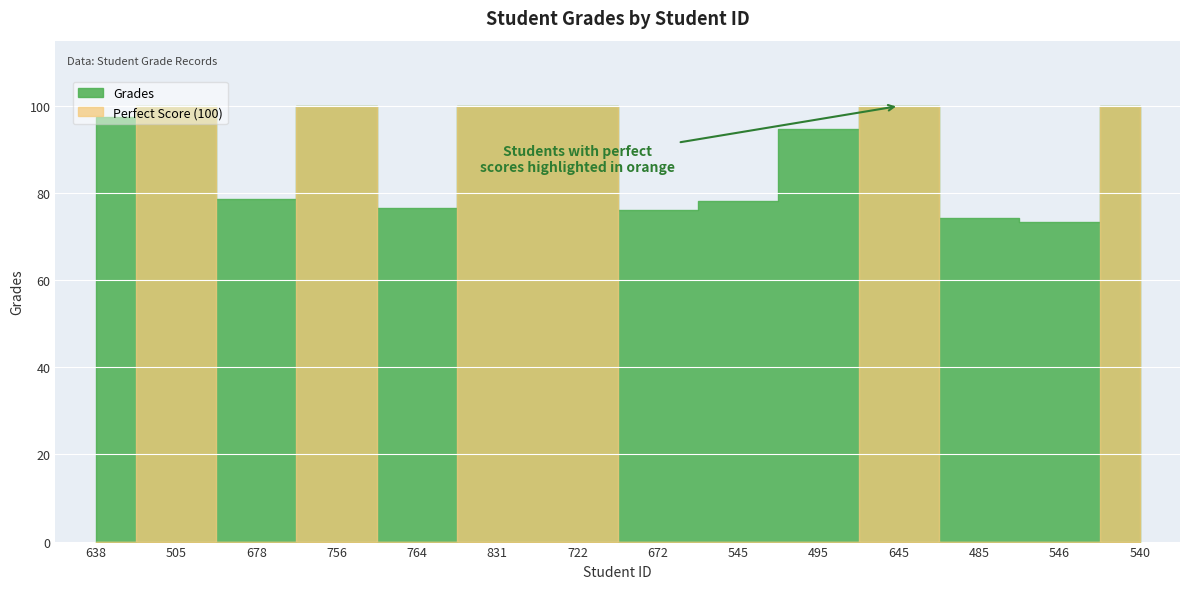

List the labels in order of value, largest first.

505, 756, 831, 722, 645, 540, 638, 495, 678, 545, 764, 672, 485, 546